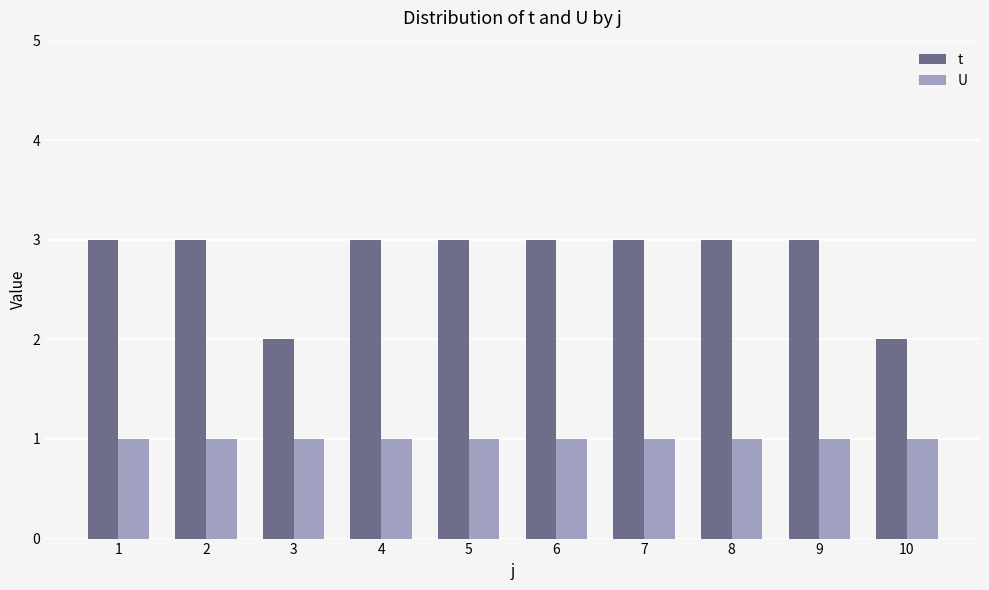

The value of U at 10 is 1. True or false?

True